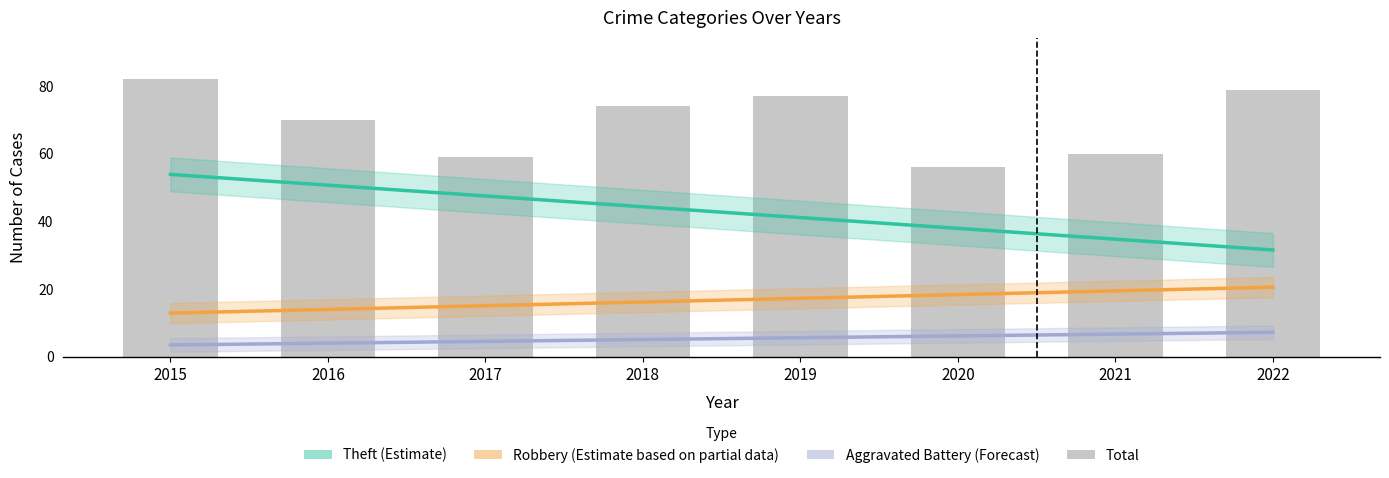

What is the highest value of the Robbery (Estimate partial) series?

20.6